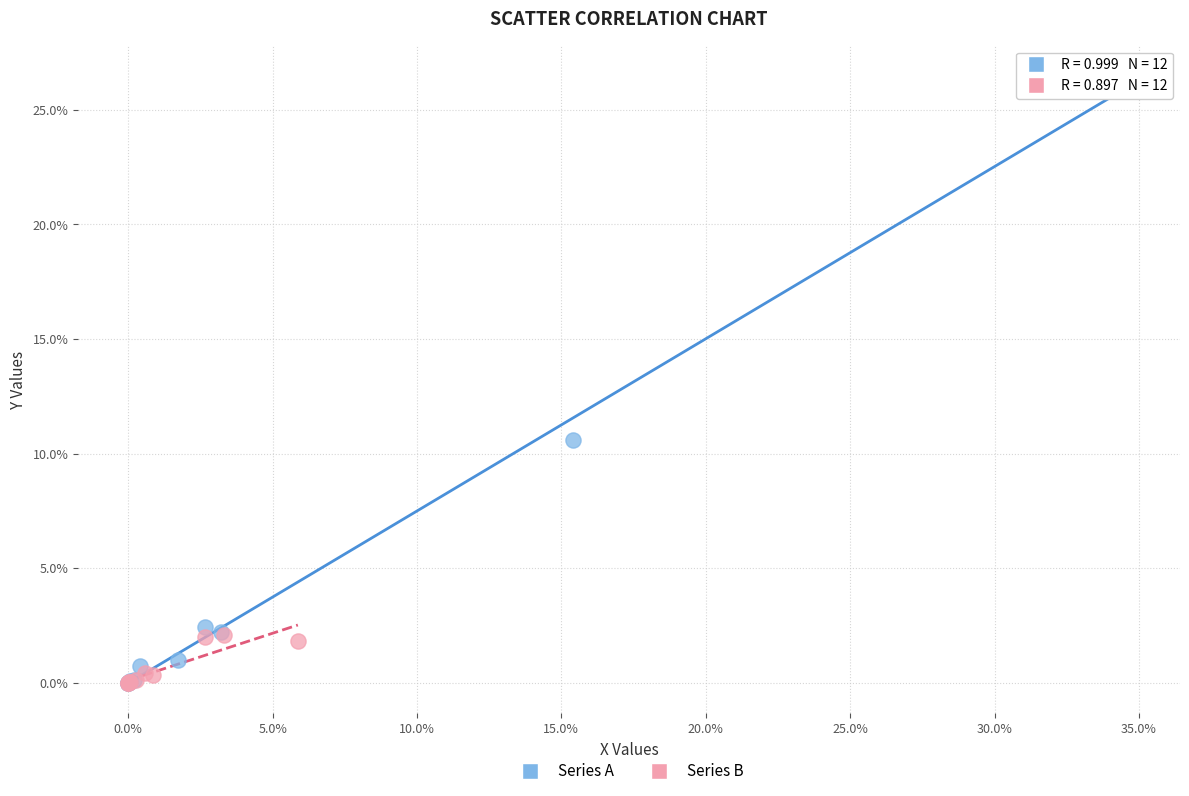

What are all the series names shown in the legend?

Series A, Series B